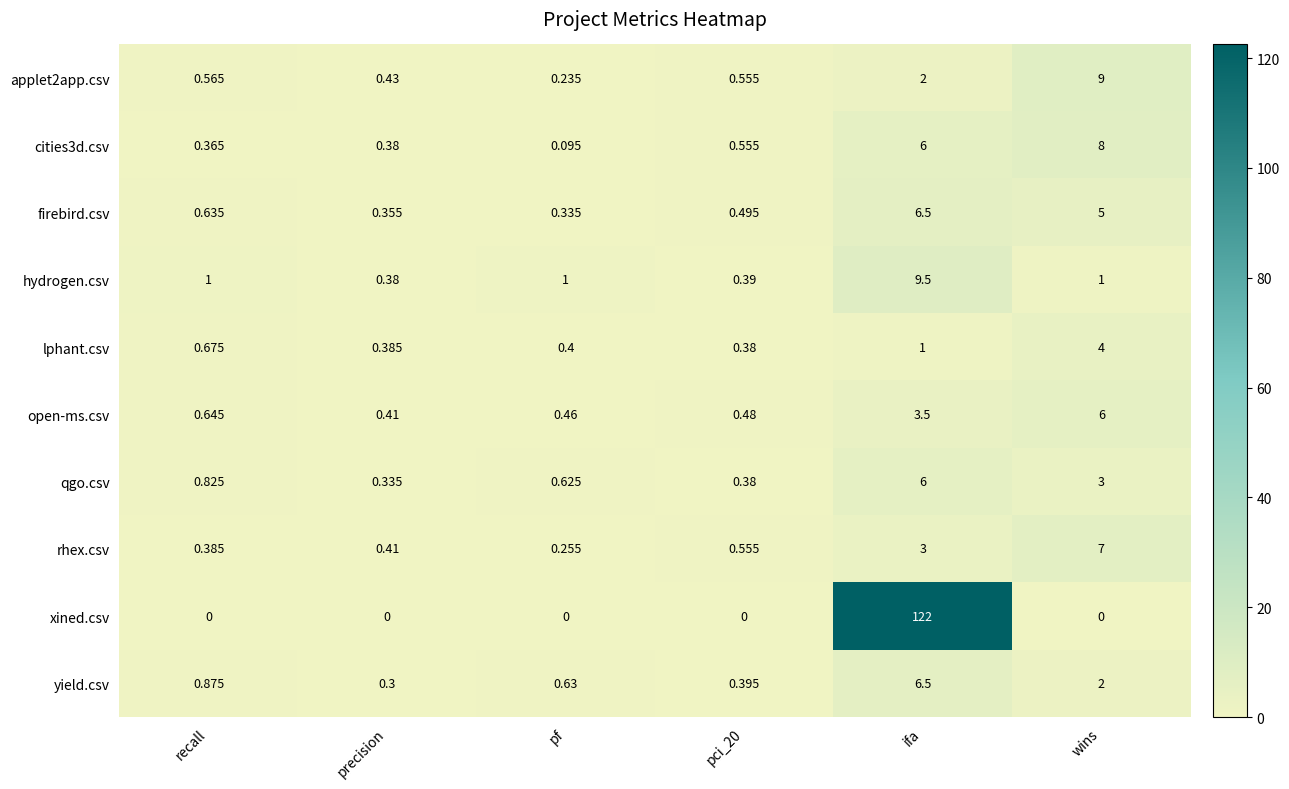

At which label does open-ms.csv reach its minimum?

precision